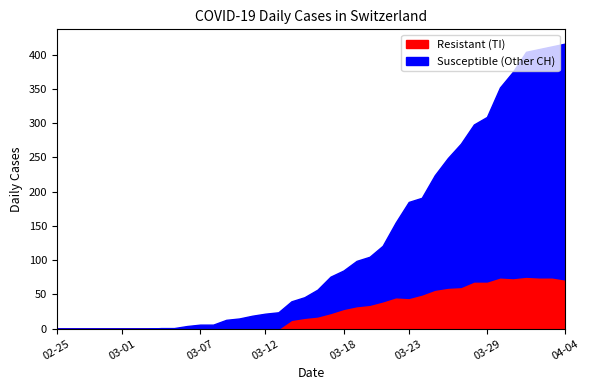

Is it true that Resistant (TI) equals 15 at 03-23?

False